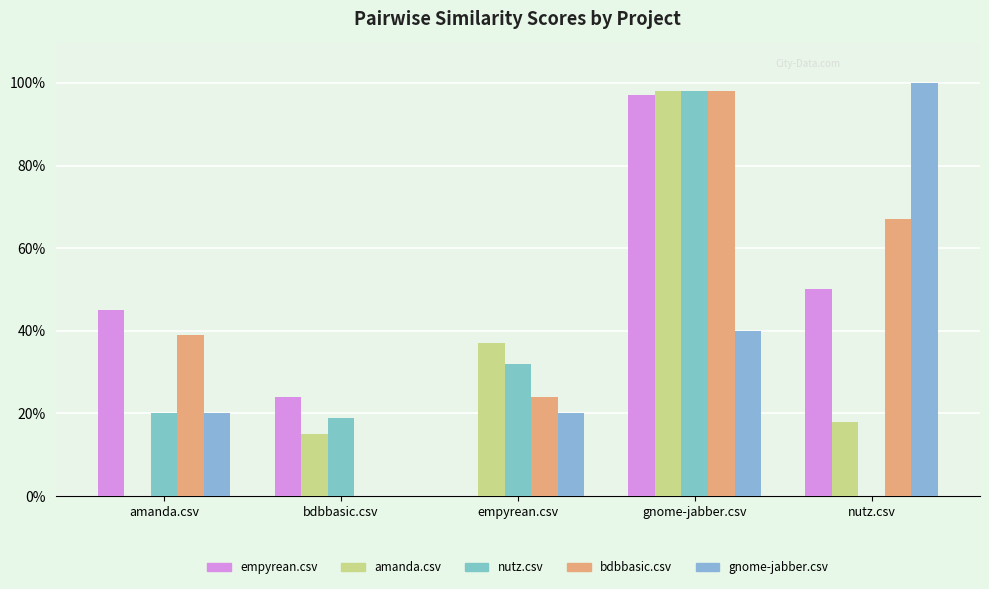

What is the maximum value for bdbbasic.csv?

1.0